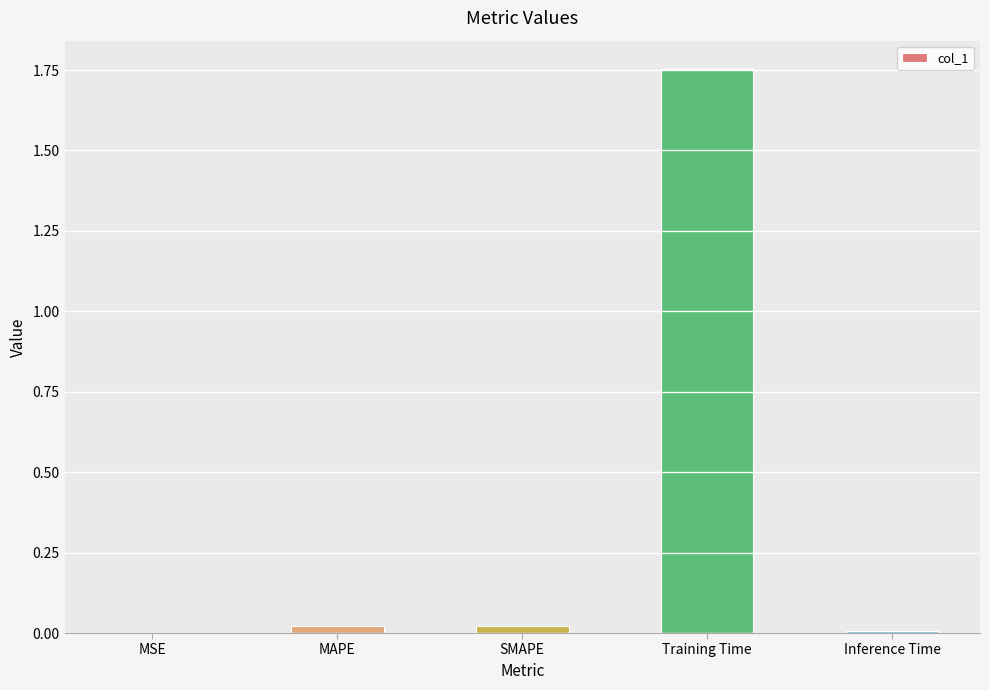

Which category has the highest value across all series?

Training Time